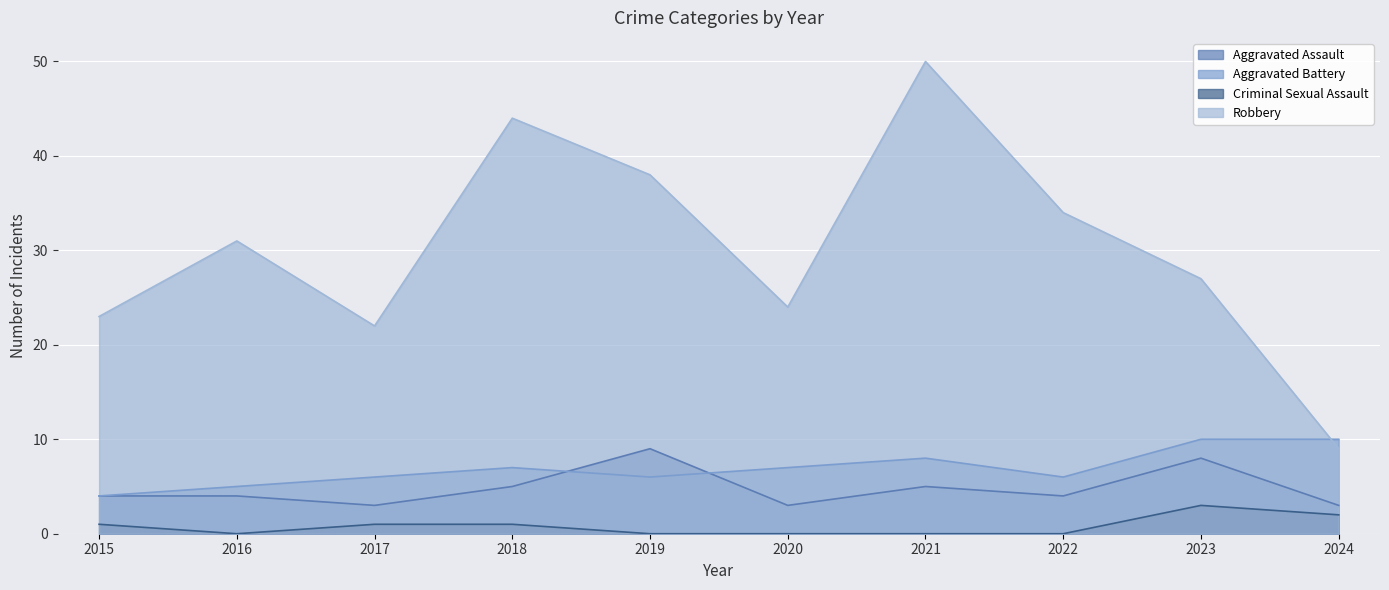

What is the difference between the second highest and minimum values in the Robbery series?

35